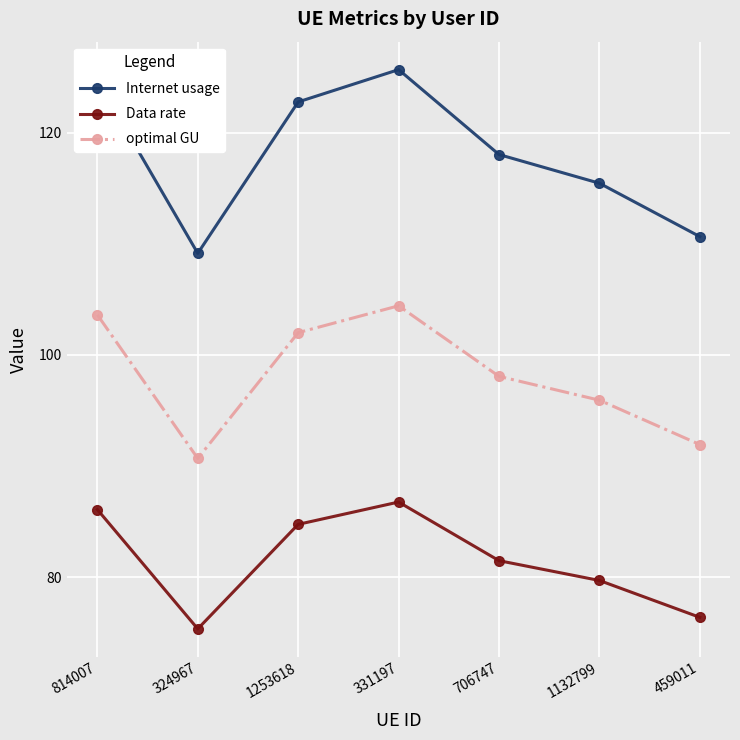

True or false: Internet usage and Data rate cross at least once.

False